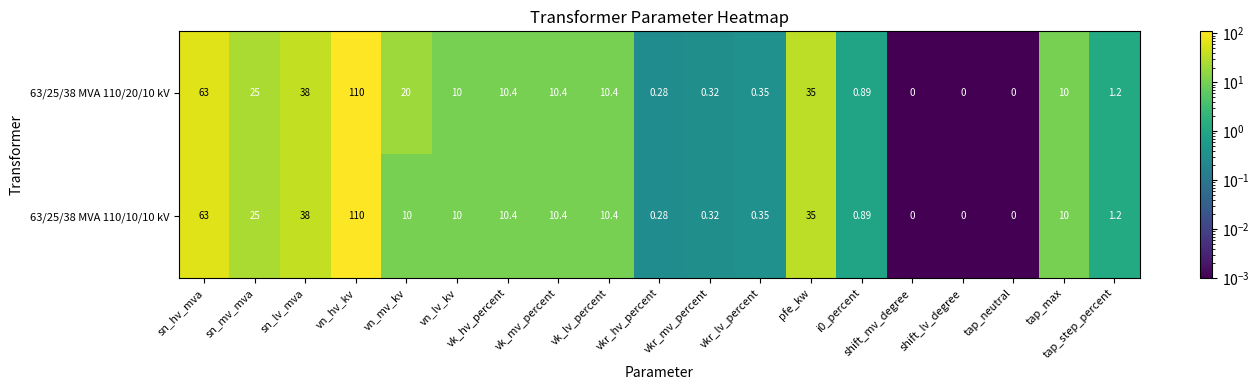

Where does the 63/25/38 MVA 110/20/10 kV series first go above 10?

sn_hv_mva